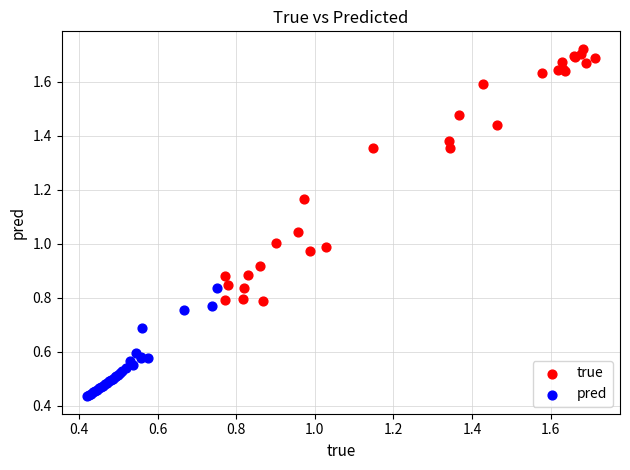

What are all the series names shown in the legend?

true, pred